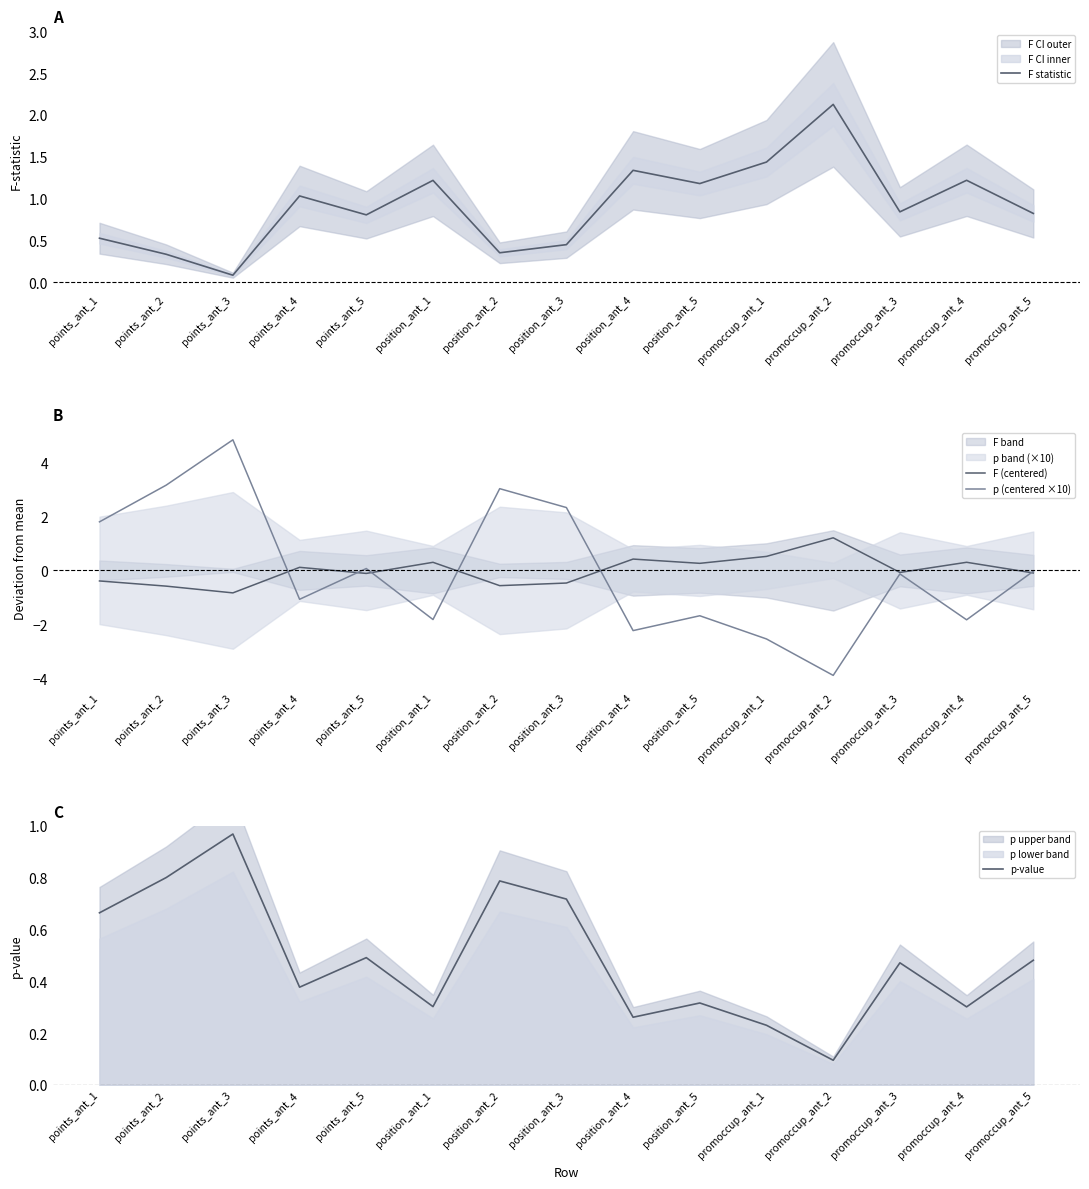

Which series has the largest total across all categories?

F statistic